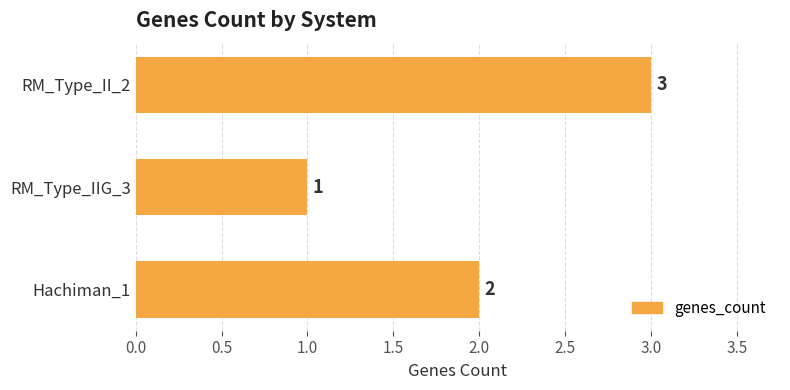

The chart shows a value of 0 at RM_Type_IIG_3. True or false?

False